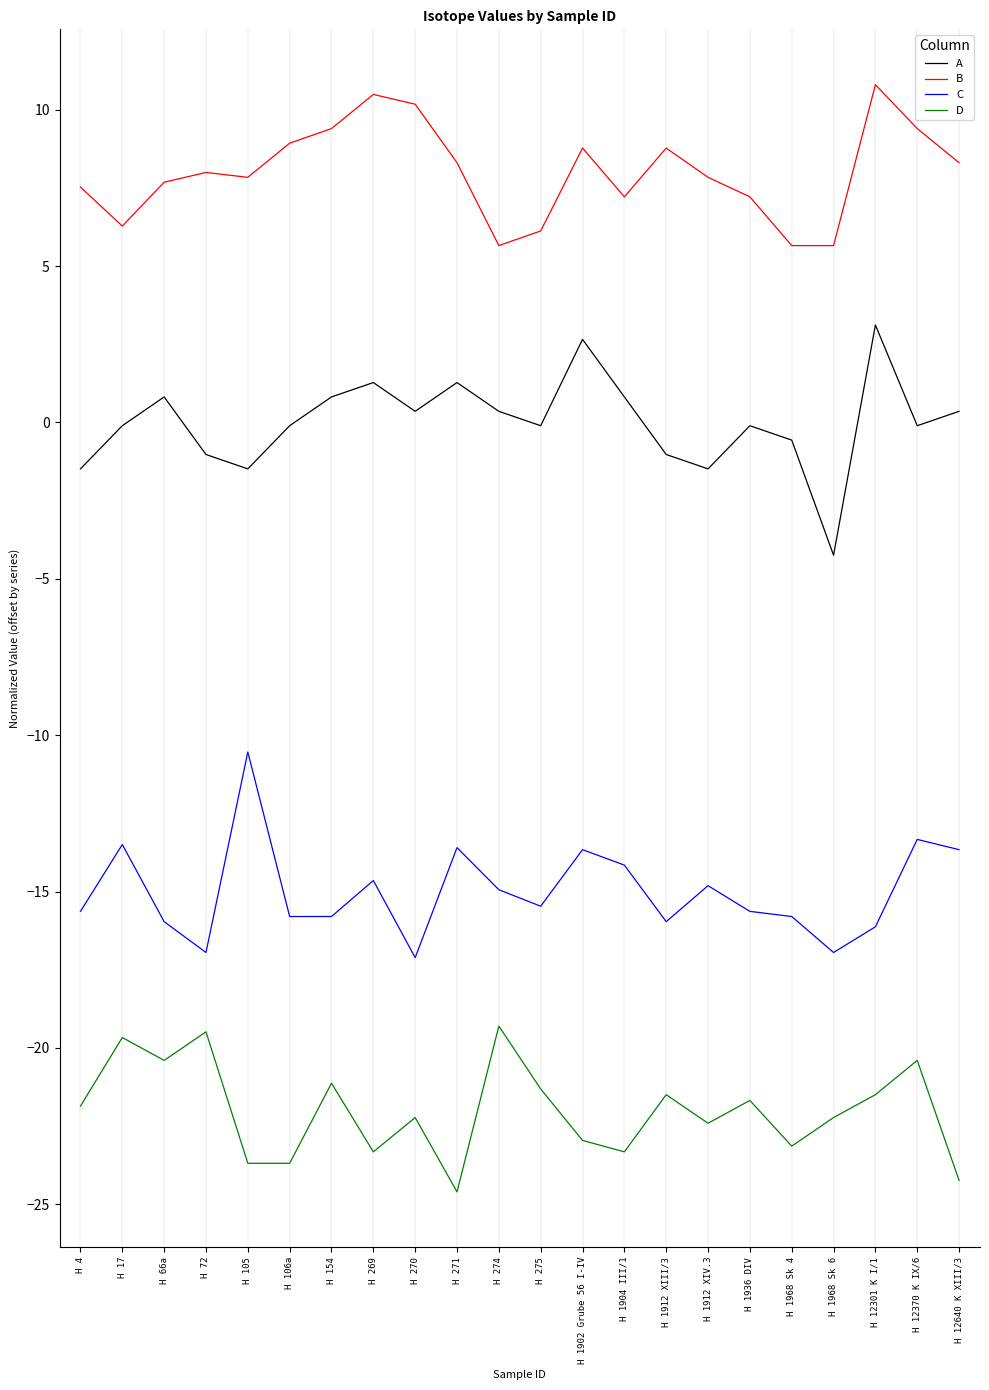

What is the highest value of the C series?

-10.5